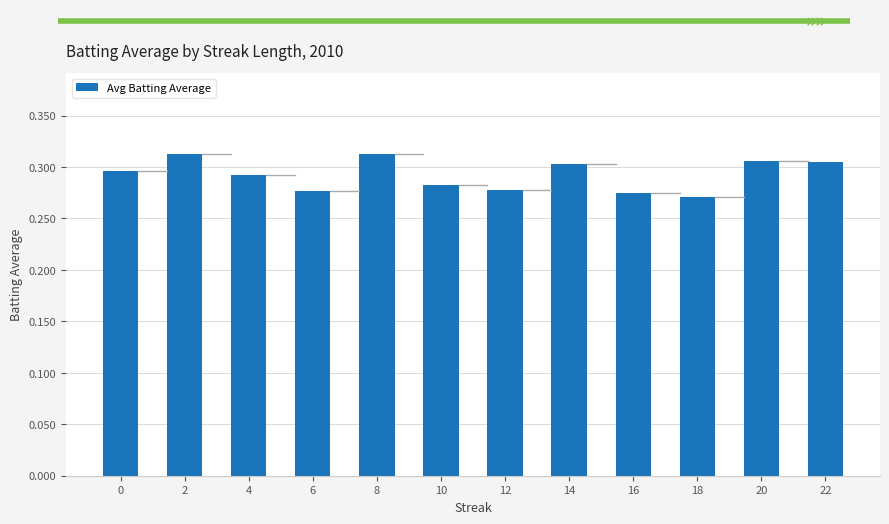

How many bars are there in total?

12